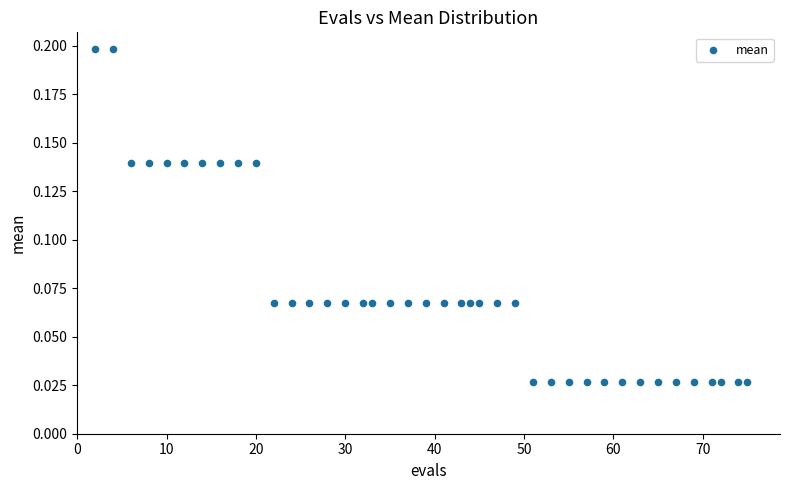

What is the range of X values (max minus min)?

73.0